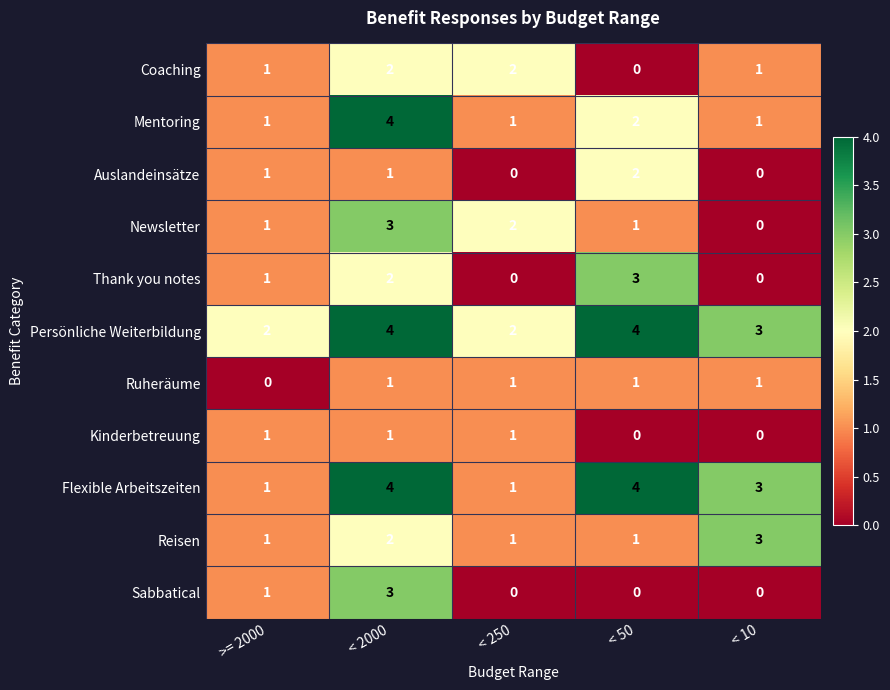

Which series has the largest total across all categories?

Persönliche Weiterbildung